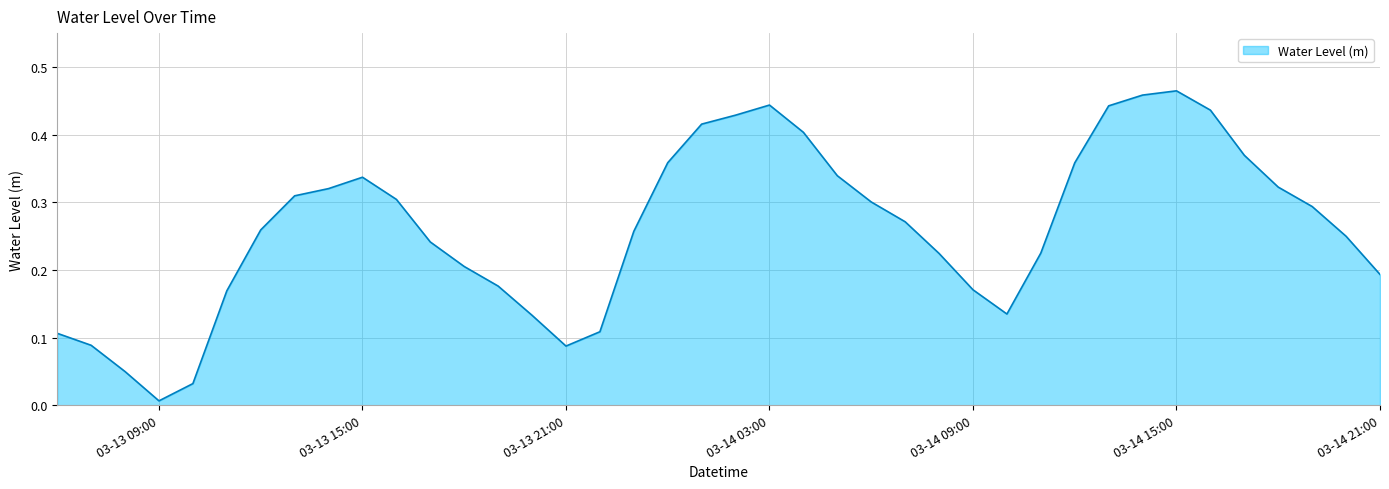

True or false: the data has more than 1 interior local peaks.

True